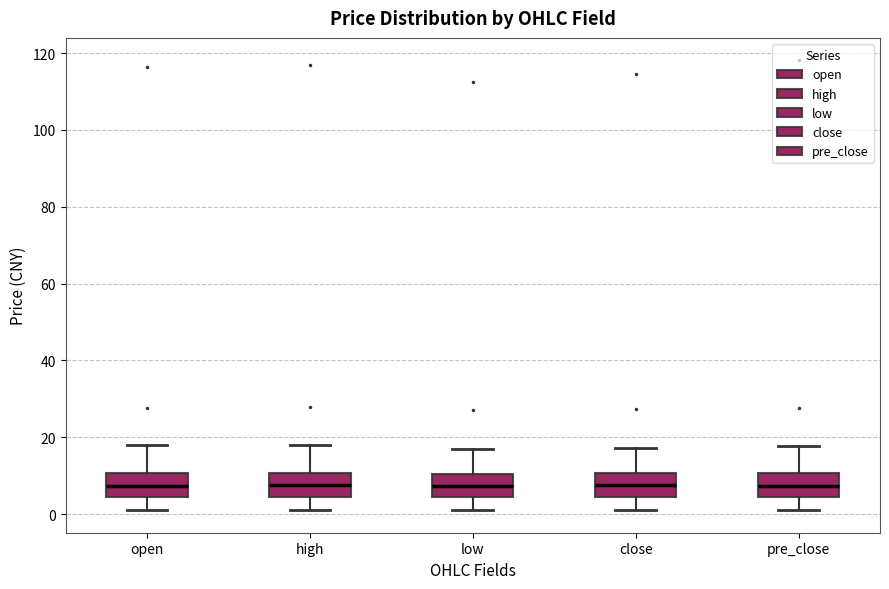

Where does the upper whisker of the box for pre_close end on the y-axis? The values are not printed on the chart, so give them approximately, as read against the axis.

18